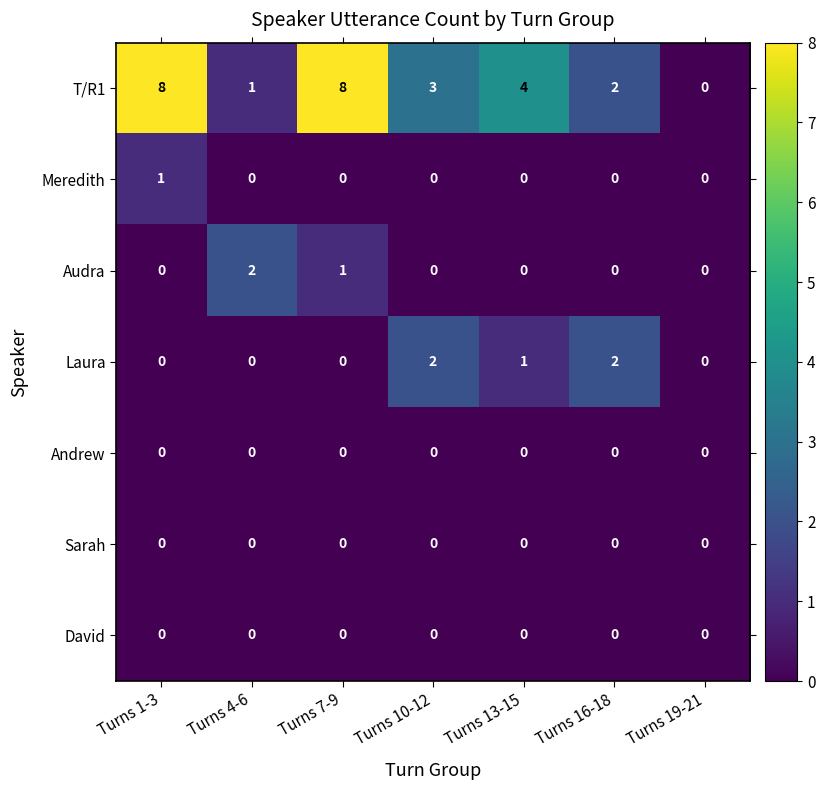

Count the number of categories in the chart.

7